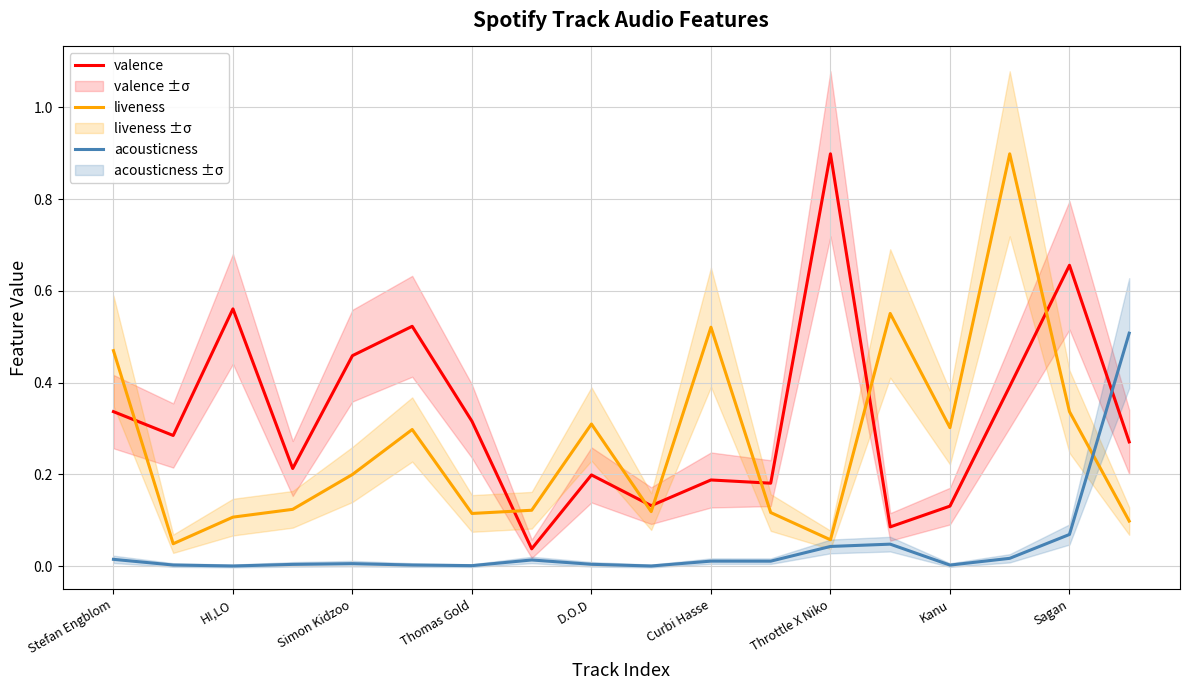

List the series in order of their overall mean, lowest first.

acousticness, liveness, valence